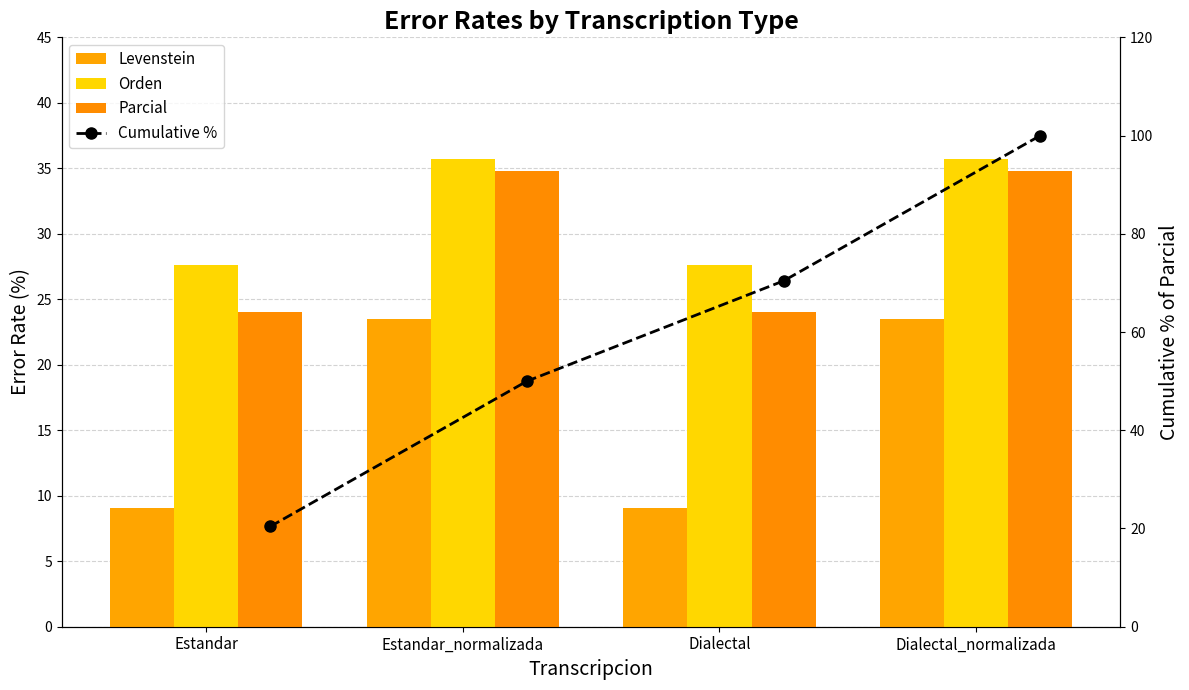

What is the highest value of the Levenstein series?

23.5